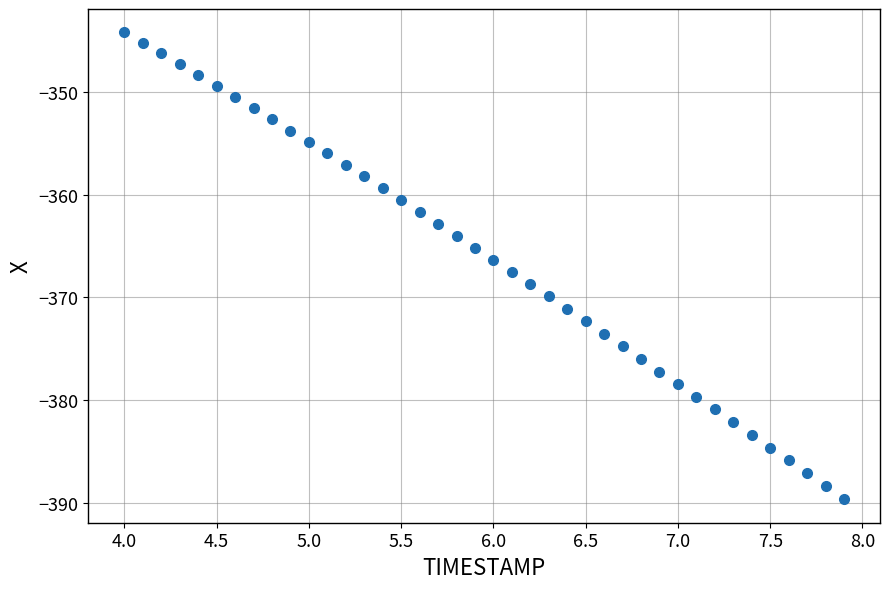

What is the range of X values (max minus min)?

3.9